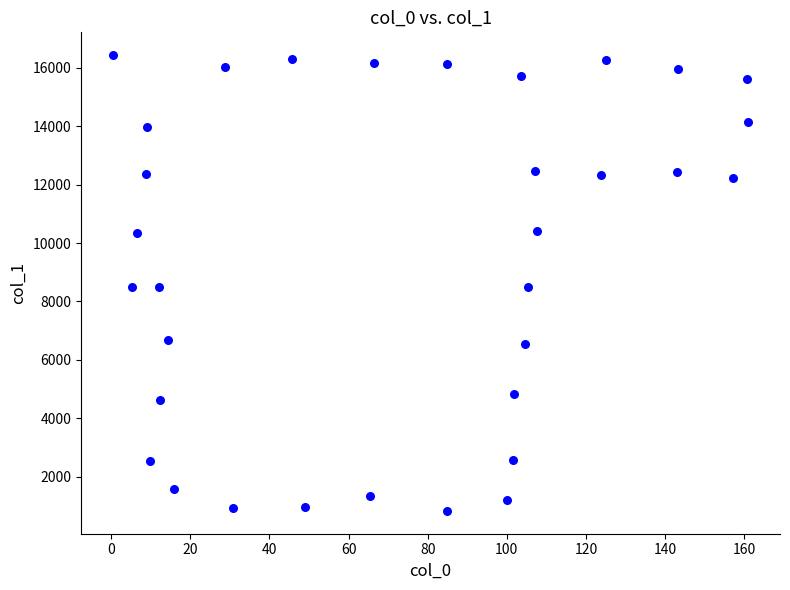

What is the range of Y values (max minus min)?

15618.3